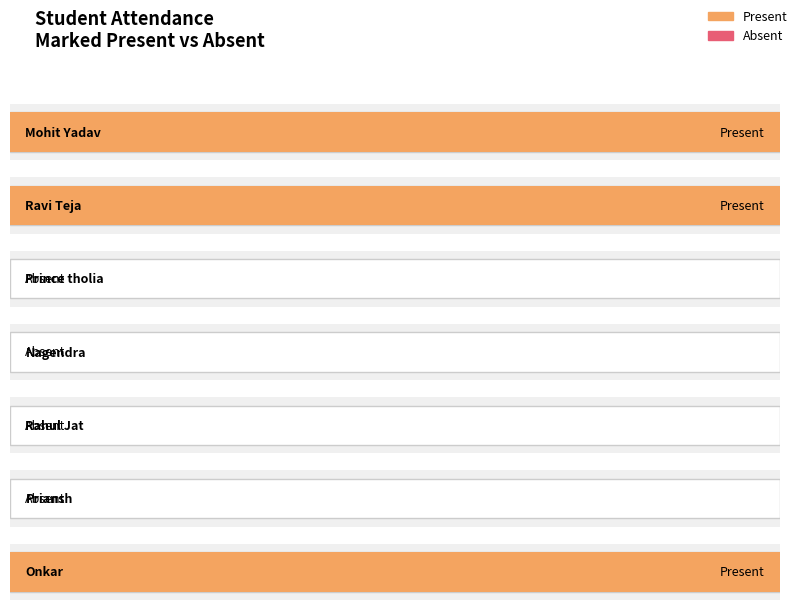

What is the difference between the maximum and minimum values?

1